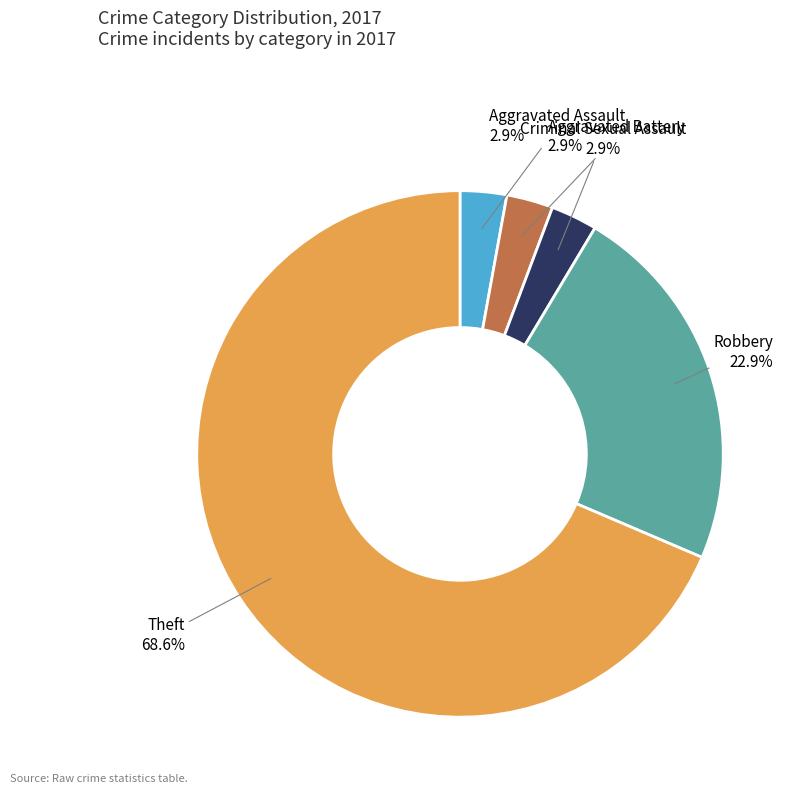

Does Theft represent more than half of the total?

Yes